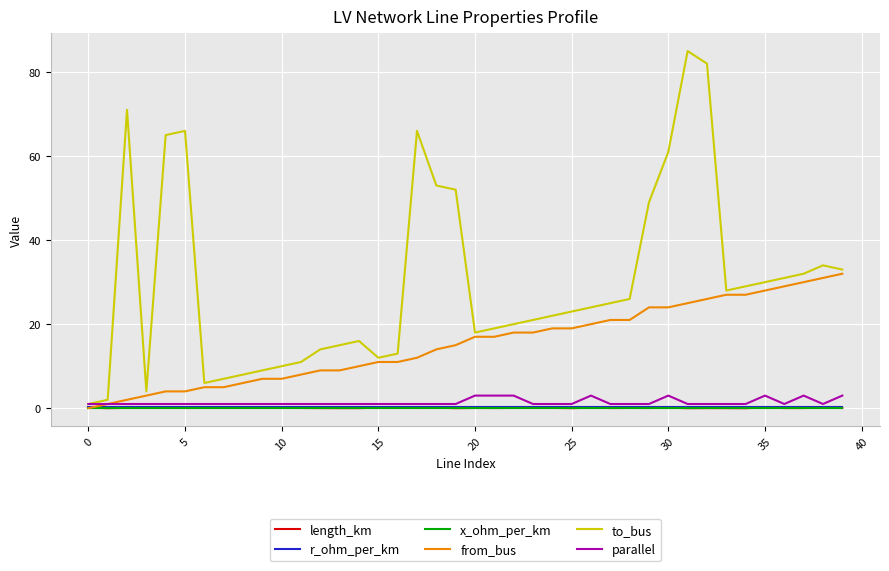

At how many categories does at least one series exceed 37?

10